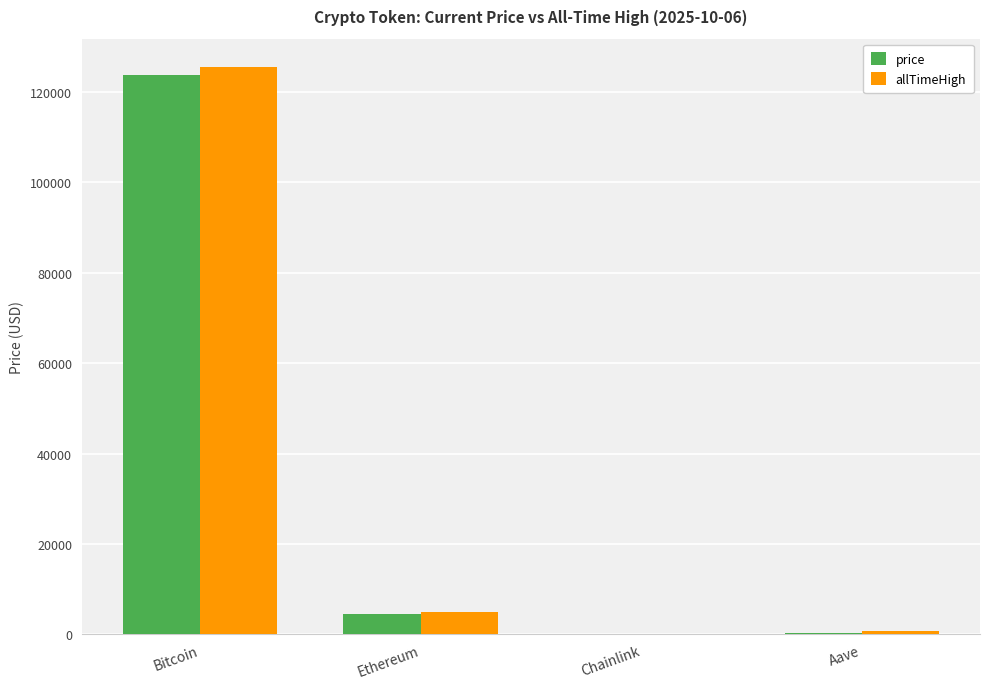

At which label is price closest to 61941?

Ethereum